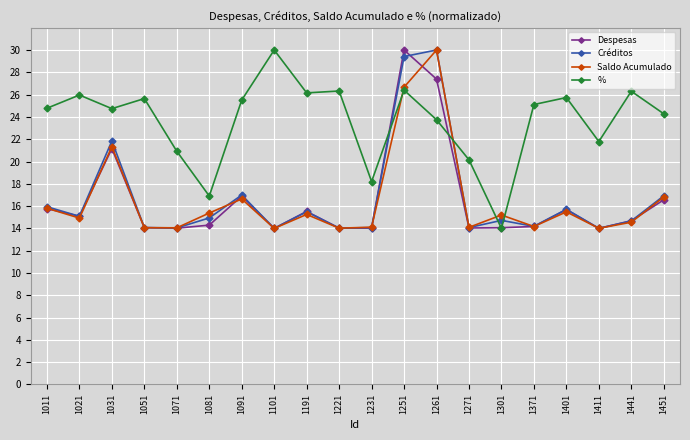

Read the Despesas value at 1071.

14.0